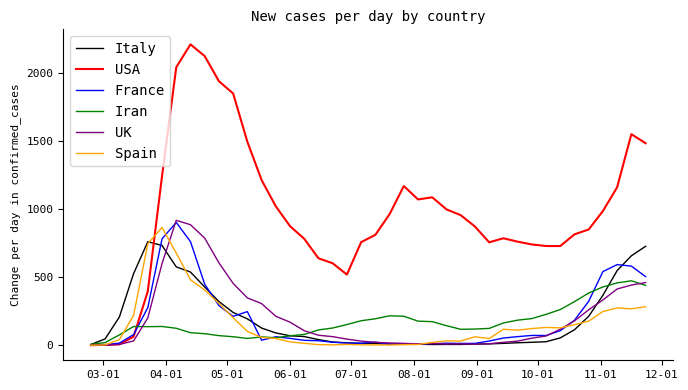

Which series has the widest spread of values?

USA